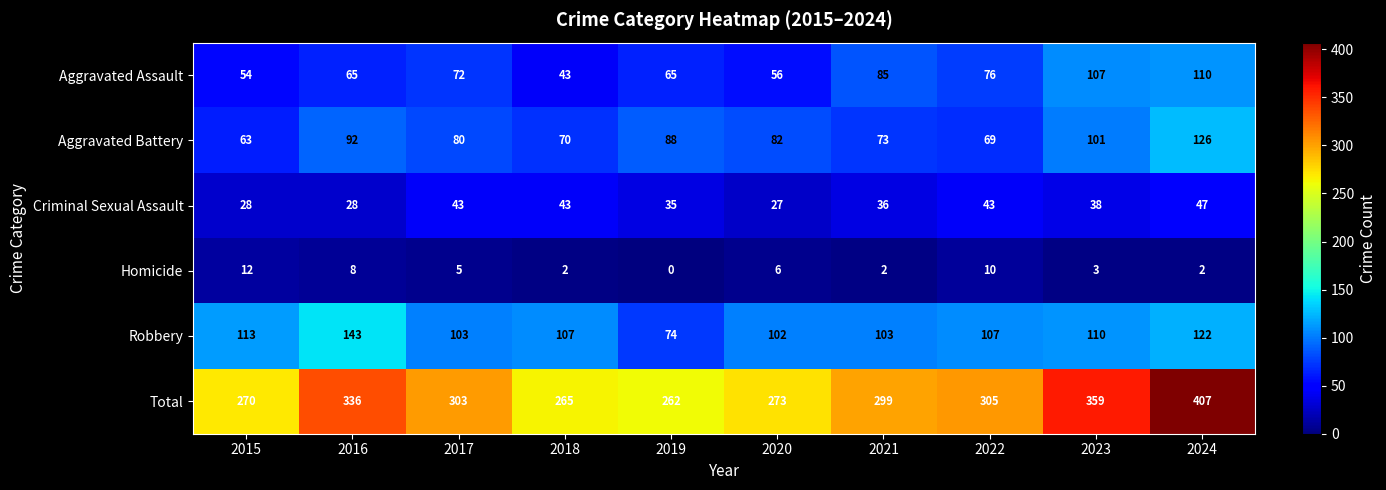

What is the total value across all series at 2023?

718